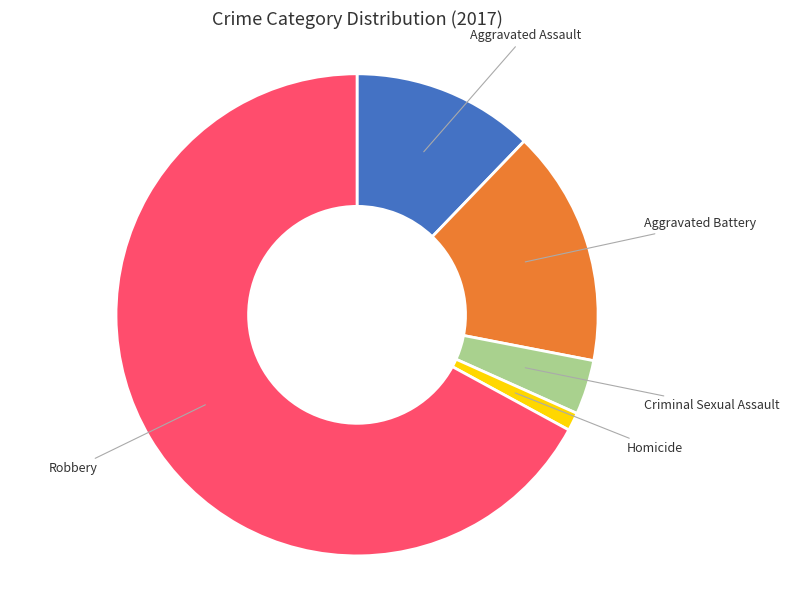

What is the smallest slice in the pie chart?

Homicide